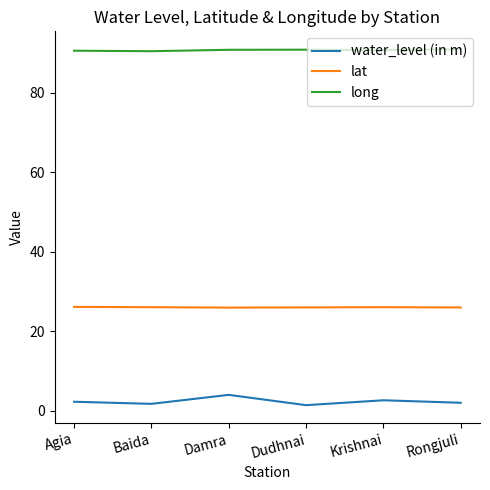

Rank the series by their maximum value, from lowest to highest.

water_level (in m), lat, long